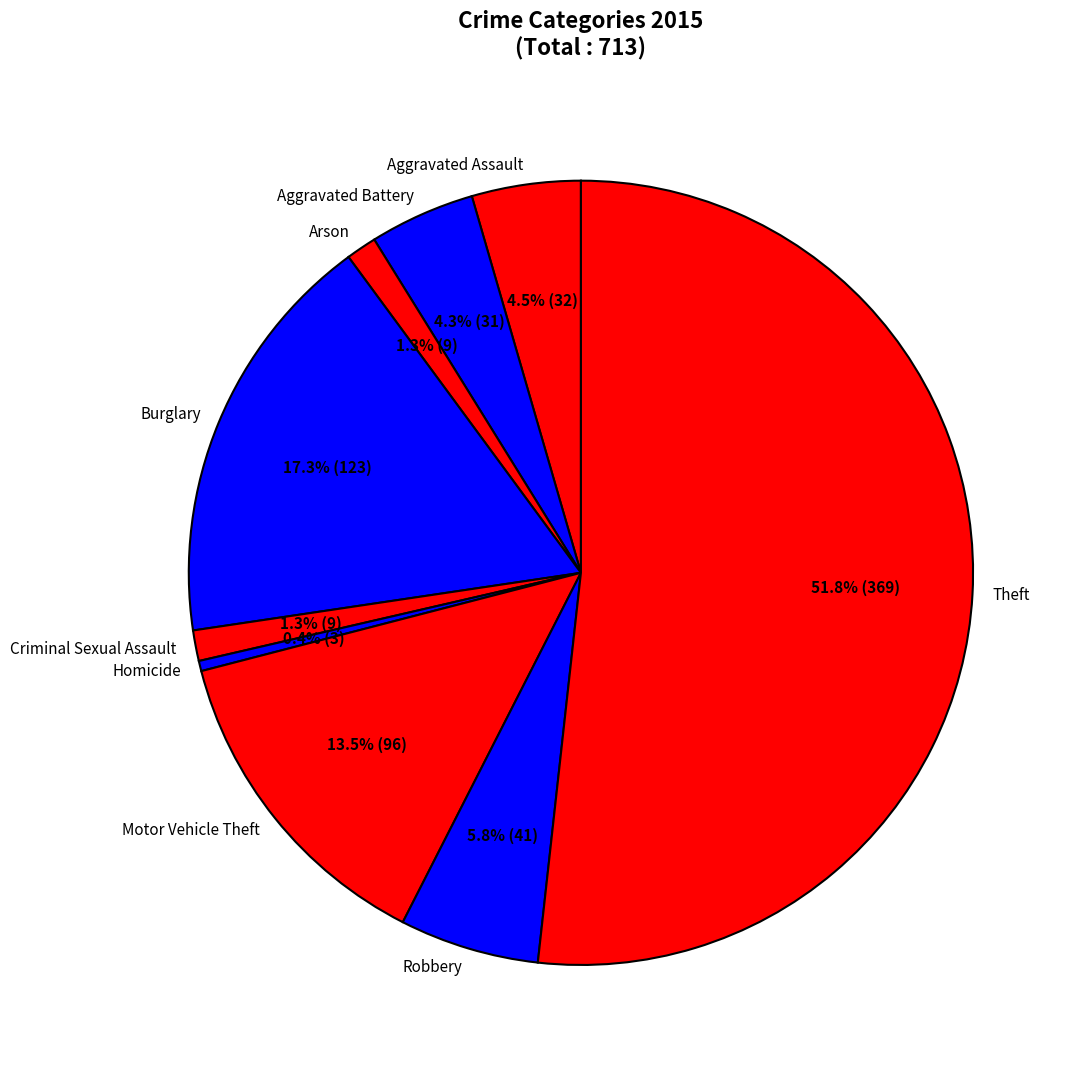

How much of the chart is everything except Homicide?

99.6%